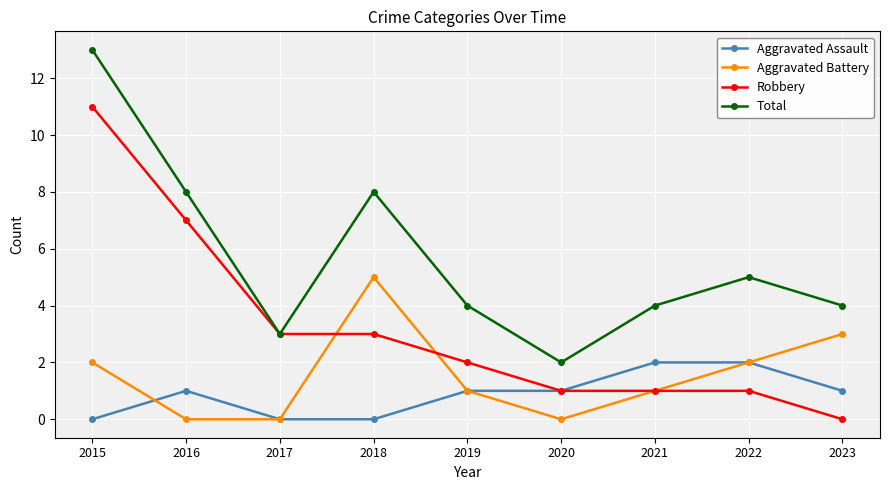

Reading right to left, list all the values displayed in this chart.

Aggravated Assault: 1	2	2	1	1	0	0	1	0
Aggravated Battery: 3	2	1	0	1	5	0	0	2
Robbery: 0	1	1	1	2	3	3	7	11
Total: 4	5	4	2	4	8	3	8	13